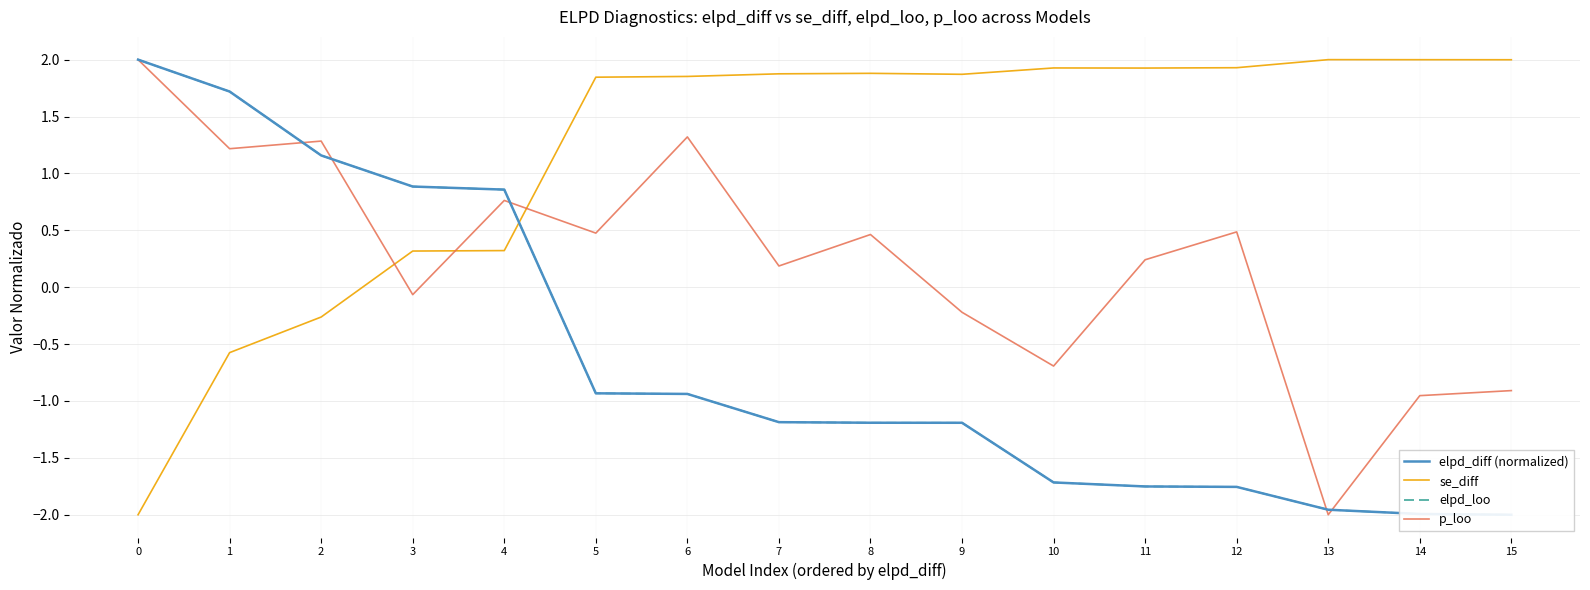

Does the chart have visible grid lines?

Yes